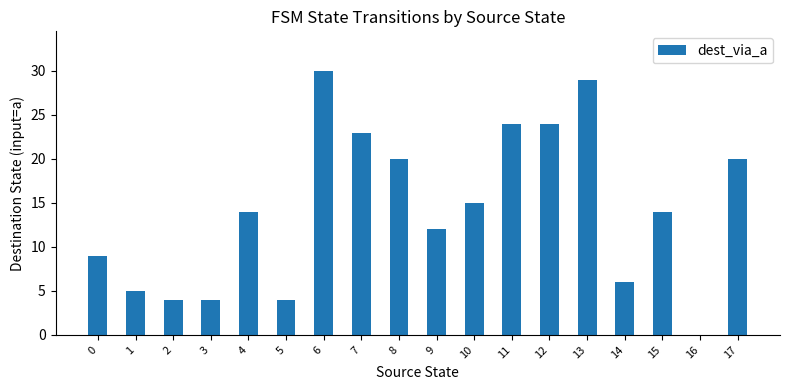

What is the sum of the values at 4 and 16?

14